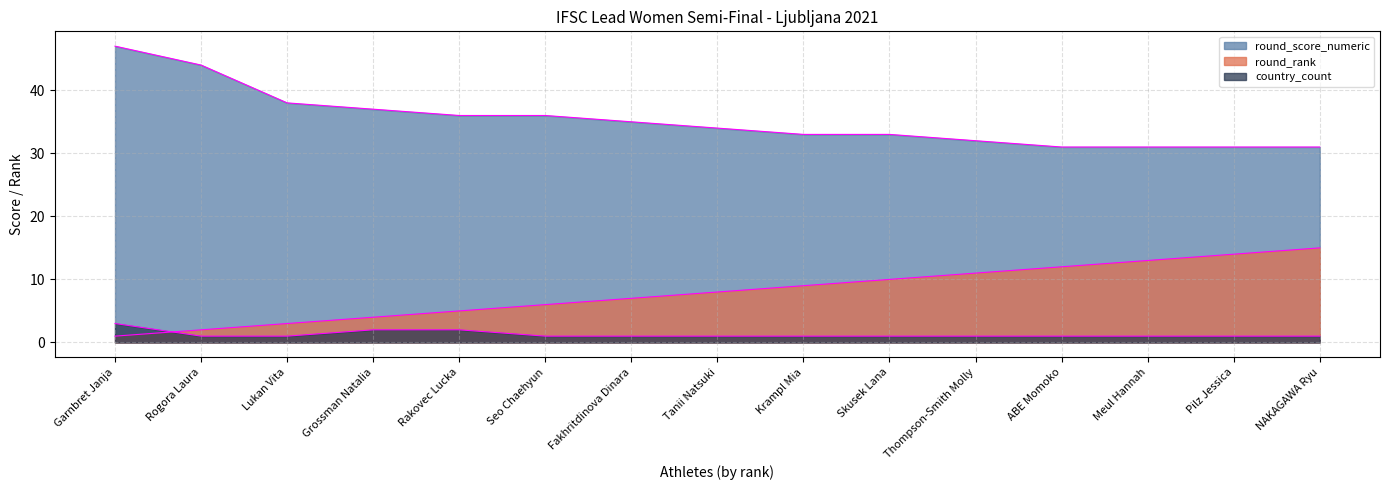

Reading left to right, what are all the values shown in this chart?

round_rank: Garnbret Janja=1	Rogora Laura=2	Lukan Vita=3	Grossman Natalia=4	Rakovec Lucka=5	Seo Chaehyun=6	Fakhritdinova Dinara=7	Tanii Natsuki=8	Krampl Mia=9	Skusek Lana=10	Thompson-Smith Molly=11	ABE Momoko=12	Meul Hannah=13	Pilz Jessica=14	NAKAGAWA Ryu=15
round_score_numeric: Garnbret Janja=47	Rogora Laura=44	Lukan Vita=38	Grossman Natalia=37	Rakovec Lucka=36	Seo Chaehyun=36	Fakhritdinova Dinara=35	Tanii Natsuki=34	Krampl Mia=33	Skusek Lana=33	Thompson-Smith Molly=32	ABE Momoko=31	Meul Hannah=31	Pilz Jessica=31	NAKAGAWA Ryu=31
country_count: Garnbret Janja=3	Rogora Laura=1	Lukan Vita=1	Grossman Natalia=2	Rakovec Lucka=2	Seo Chaehyun=1	Fakhritdinova Dinara=1	Tanii Natsuki=1	Krampl Mia=1	Skusek Lana=1	Thompson-Smith Molly=1	ABE Momoko=1	Meul Hannah=1	Pilz Jessica=1	NAKAGAWA Ryu=1